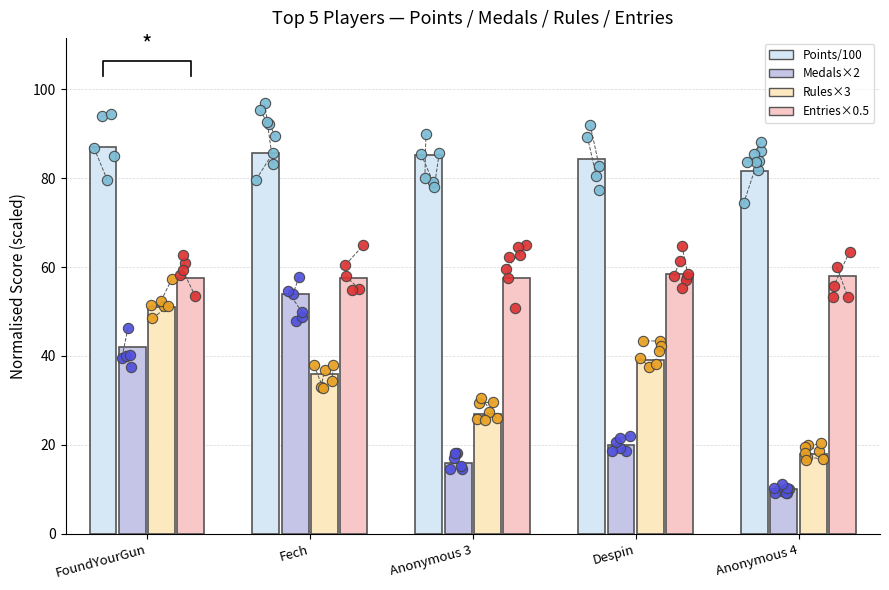

Which series contains the lowest Y value?

Medals×2